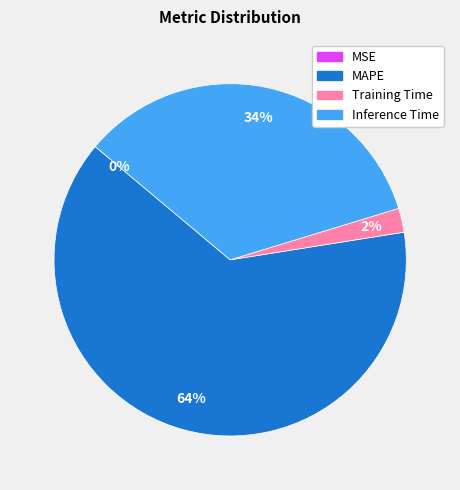

What is the ratio of the value at Training Time to the value at Inference Time?

0.1